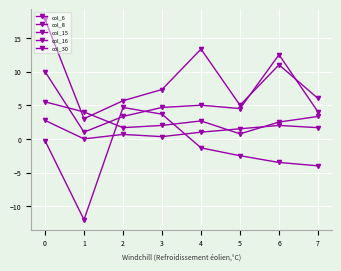

In col_16, how many points are higher than both neighbors (excluding endpoints)?

2